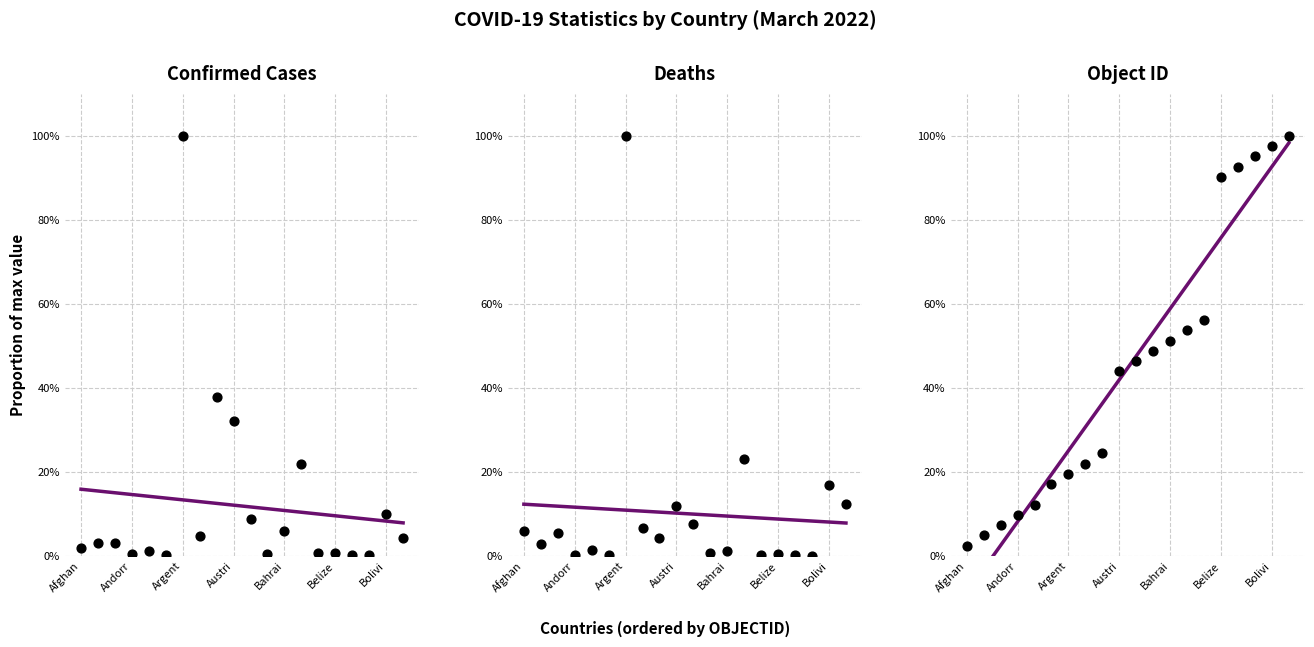

Which series contains the lowest Y value?

Object ID trend